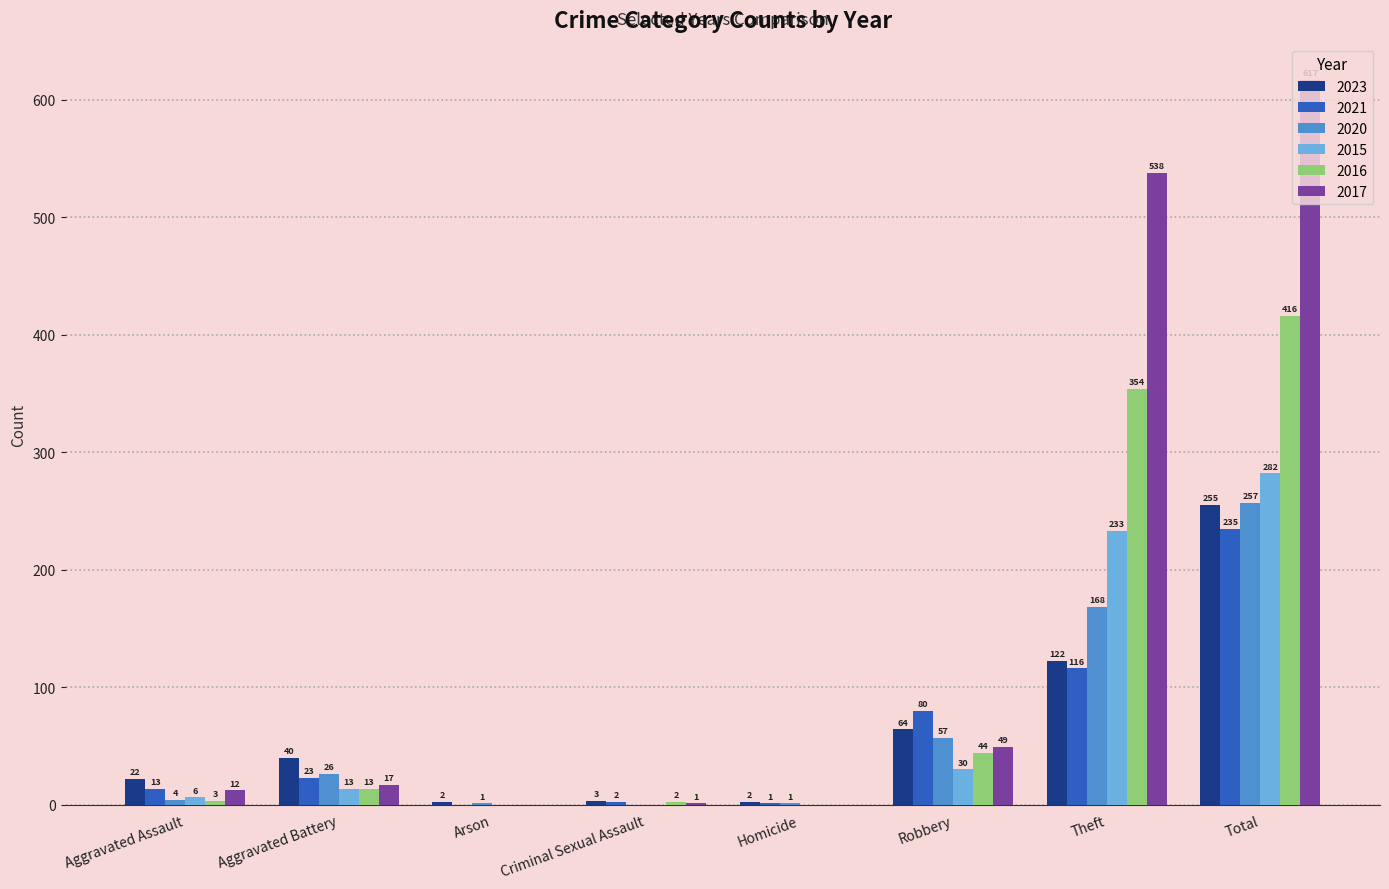

Between Criminal Sexual Assault and Total, which series saw the biggest shift?

2017